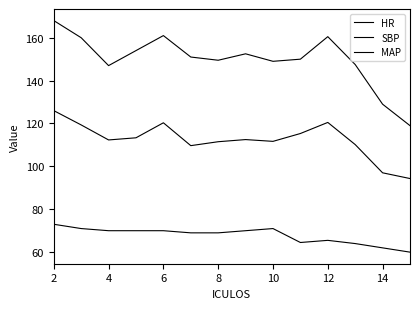

How many lines are shown in the chart?

3